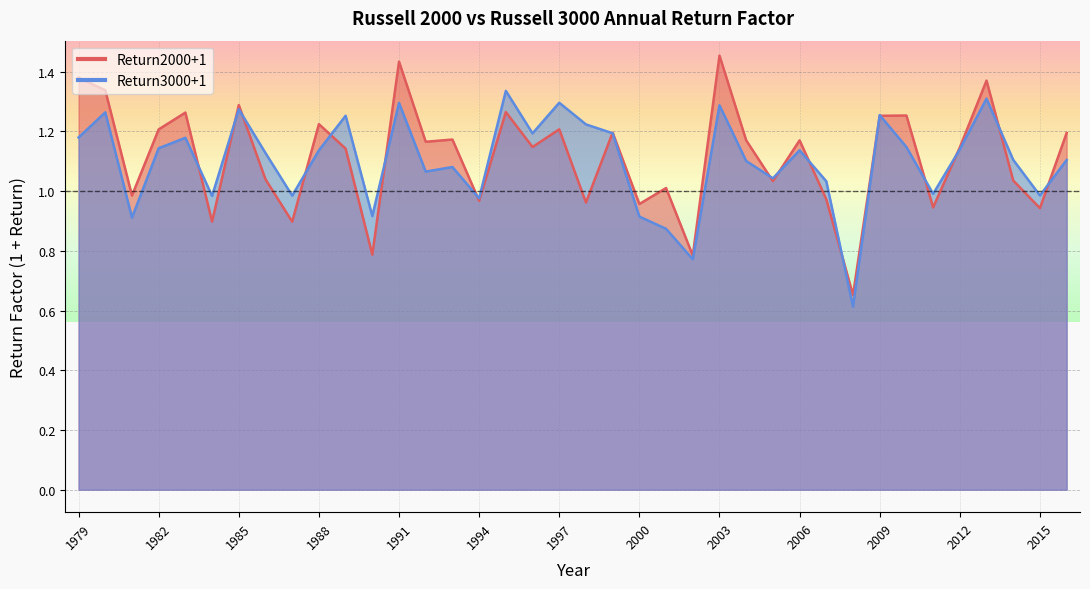

Reading right to left, transcribe all the data shown in this chart.

Return2000+1: 2016=1.2	2015=0.9	2014=1.0	2013=1.4	2012=1.1	2011=0.9	2010=1.3	2009=1.3	2008=0.7	2007=1.0	2006=1.2	2005=1.0	2004=1.2	2003=1.5	2002=0.8	2001=1.0	2000=1.0	1999=1.2	1998=1.0	1997=1.2	1996=1.1	1995=1.3	1994=1.0	1993=1.2	1992=1.2	1991=1.4	1990=0.8	1989=1.1	1988=1.2	1987=0.9	1986=1.0	1985=1.3	1984=0.9	1983=1.3	1982=1.2	1981=1.0	1980=1.3	1979=1.4
Return3000+1: 2016=1.1	2015=1.0	2014=1.1	2013=1.3	2012=1.1	2011=1.0	2010=1.1	2009=1.3	2008=0.6	2007=1.0	2006=1.1	2005=1.0	2004=1.1	2003=1.3	2002=0.8	2001=0.9	2000=0.9	1999=1.2	1998=1.2	1997=1.3	1996=1.2	1995=1.3	1994=1.0	1993=1.1	1992=1.1	1991=1.3	1990=0.9	1989=1.3	1988=1.1	1987=1.0	1986=1.1	1985=1.3	1984=1.0	1983=1.2	1982=1.1	1981=0.9	1980=1.3	1979=1.2